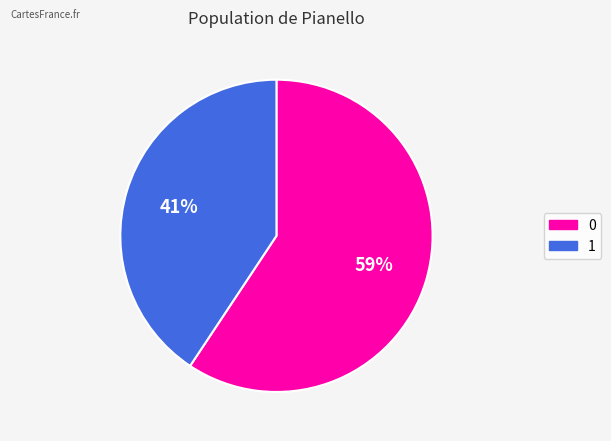

To the nearest percent, what is the average slice percentage?

50%